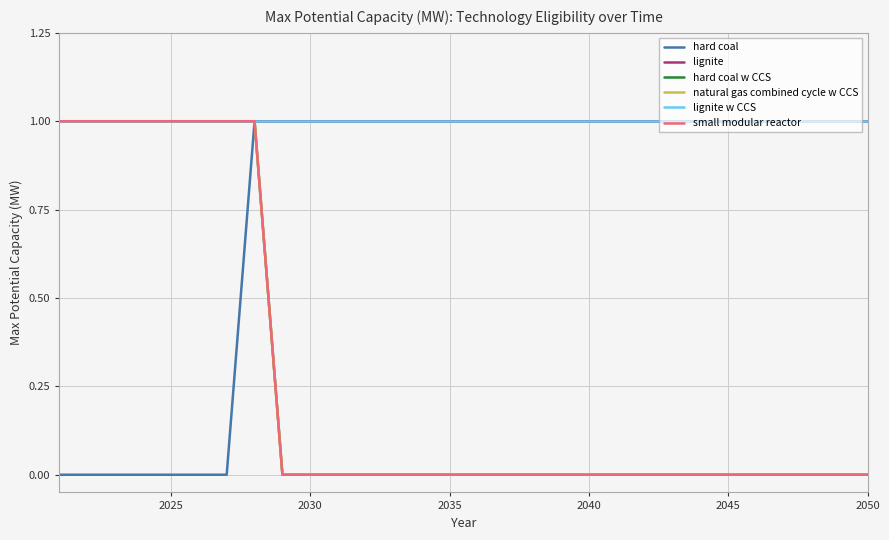

List the series in order of their peak value, highest first.

hard coal, lignite, hard coal w CCS, natural gas combined cycle w CCS, lignite w CCS, small modular reactor